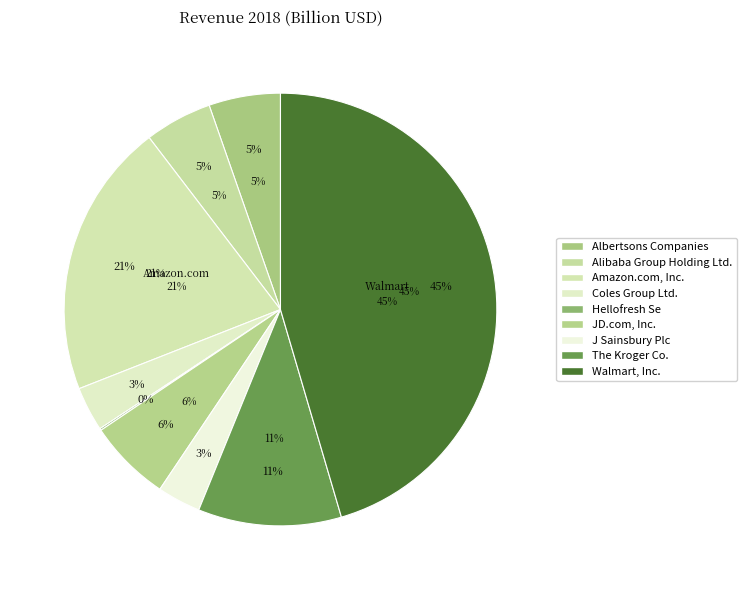

To the nearest percent, what is the combined percentage of Amazon.com, Inc. and Alibaba Group Holding Ltd.?

26%